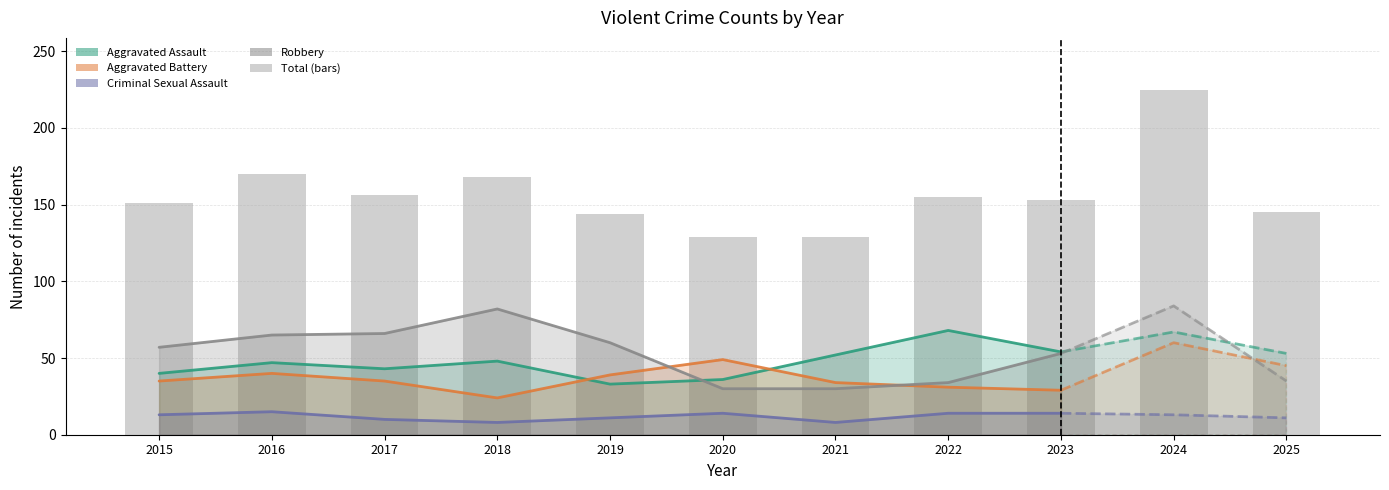

How many data points does each series have?

11